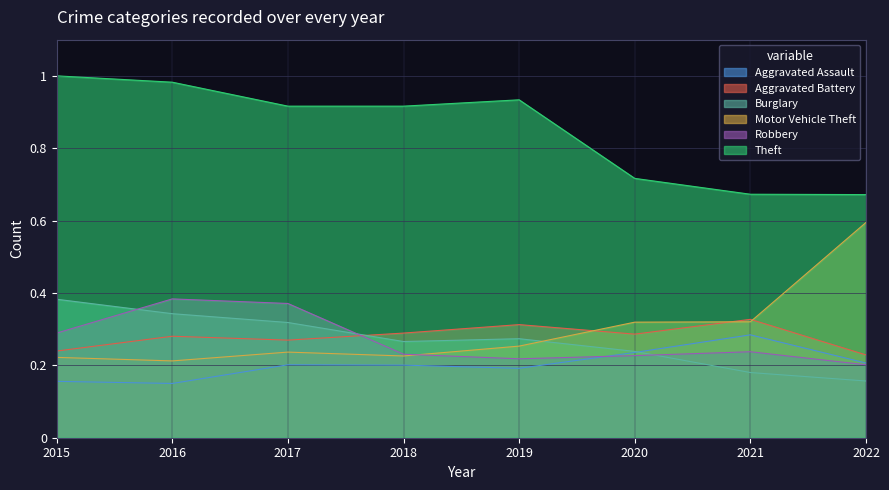

Reading right to left, list all the values displayed in this chart.

Aggravated Assault: 0.2	0.3	0.2	0.2	0.2	0.2	0.1	0.2
Aggravated Battery: 0.2	0.3	0.3	0.3	0.3	0.3	0.3	0.2
Burglary: 0.2	0.2	0.2	0.3	0.3	0.3	0.3	0.4
Motor Vehicle Theft: 0.6	0.3	0.3	0.3	0.2	0.2	0.2	0.2
Robbery: 0.2	0.2	0.2	0.2	0.2	0.4	0.4	0.3
Theft: 0.7	0.7	0.7	0.9	0.9	0.9	1.0	1.0